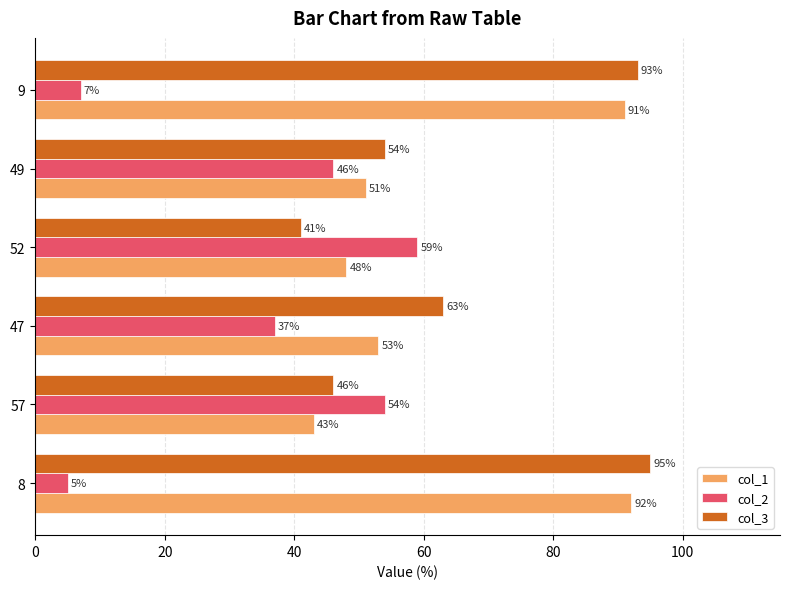

What is the minimum value for col_1?

43